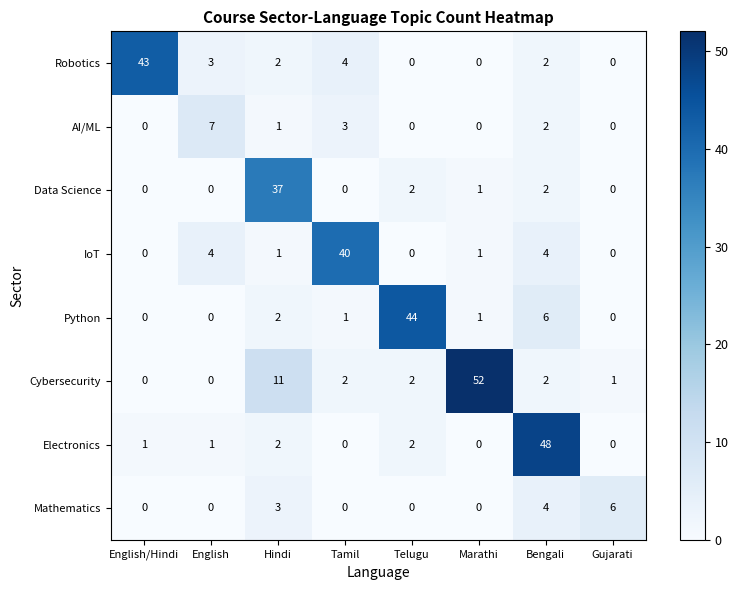

Which series changed the most between Tamil and Gujarati?

IoT